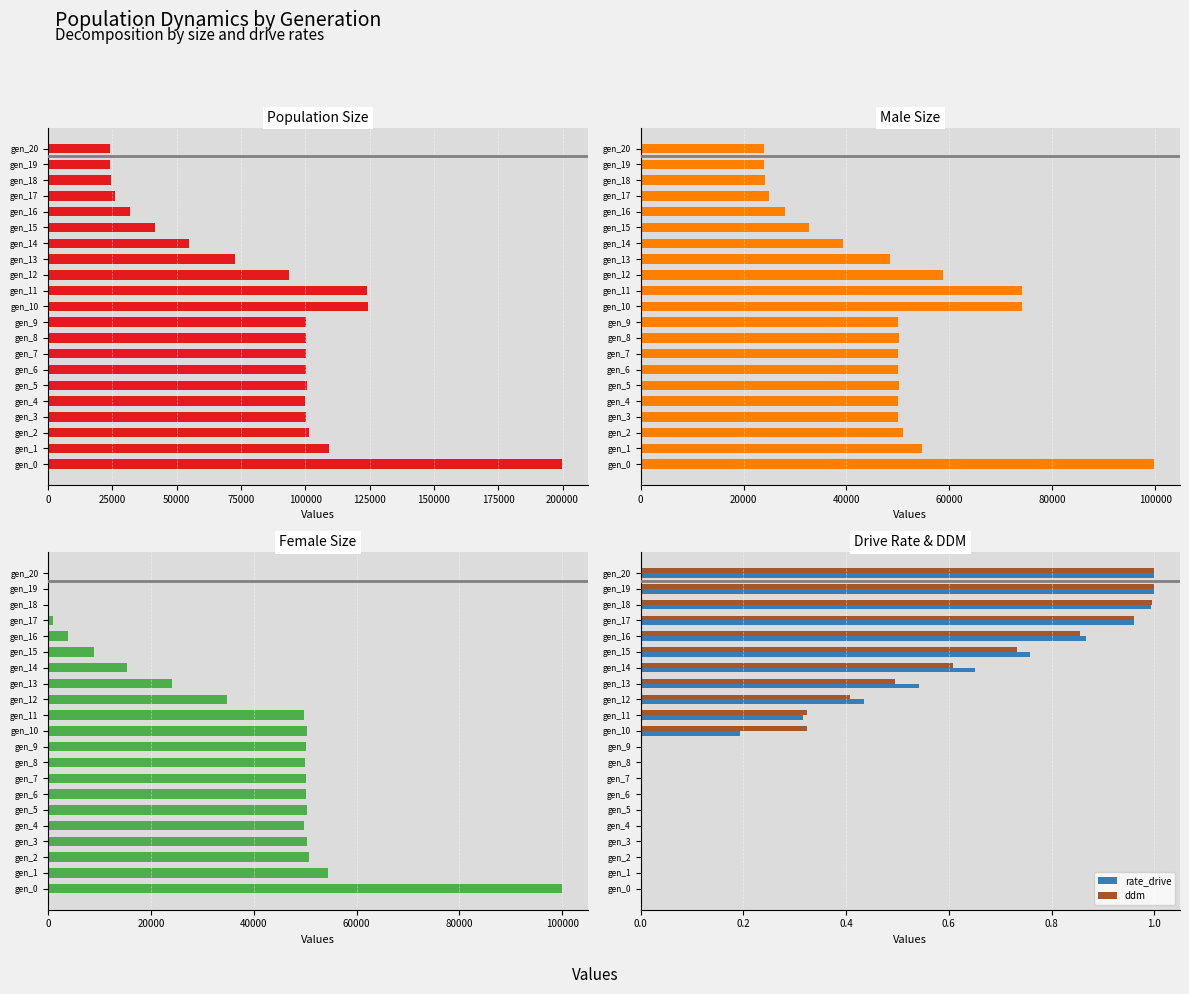

The rate_drive series shows 1.0 at gen_19. True or false?

True